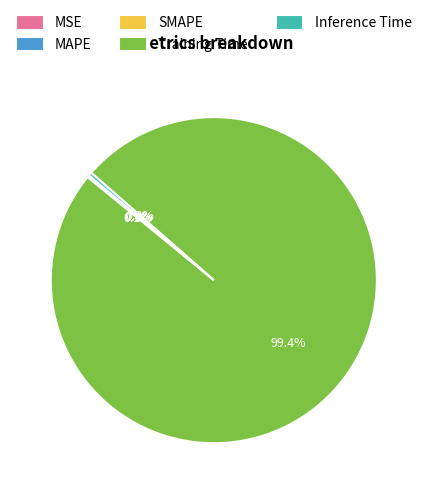

What portion of the pie excludes Inference Time?

99.7%